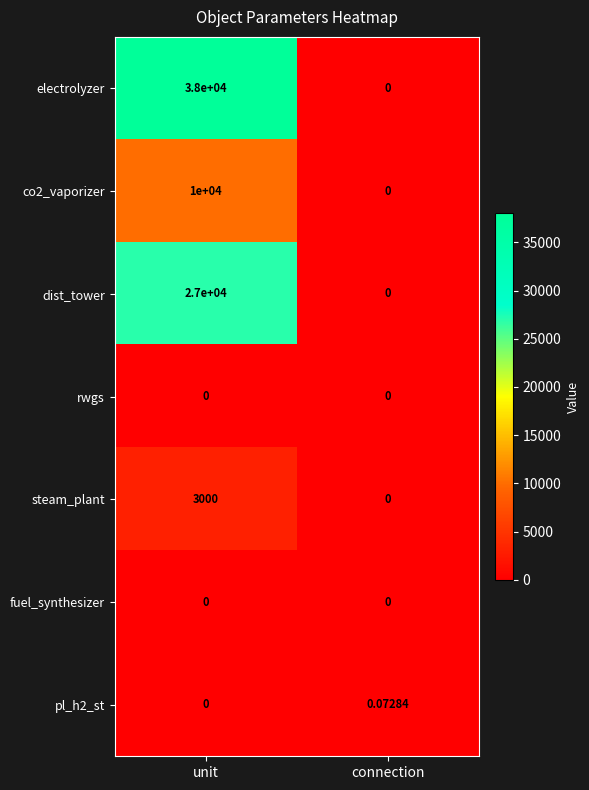

At which label does dist_tower reach its minimum?

connection